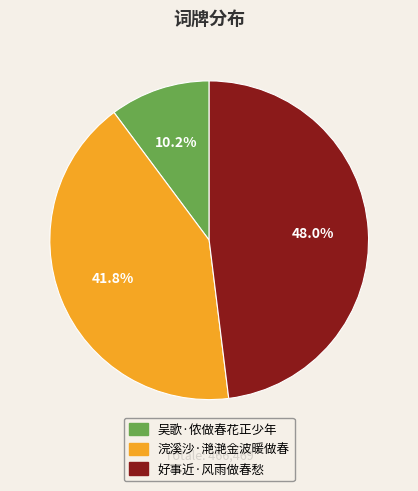

How many slices are in this pie chart?

3